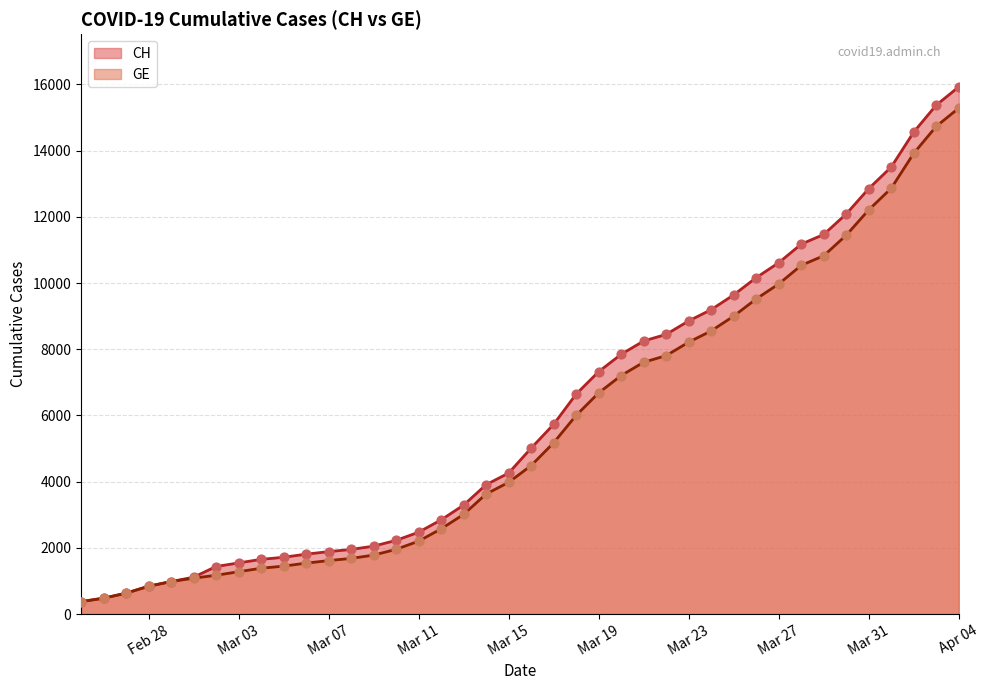

What are all the series names shown in the legend?

CH, GE